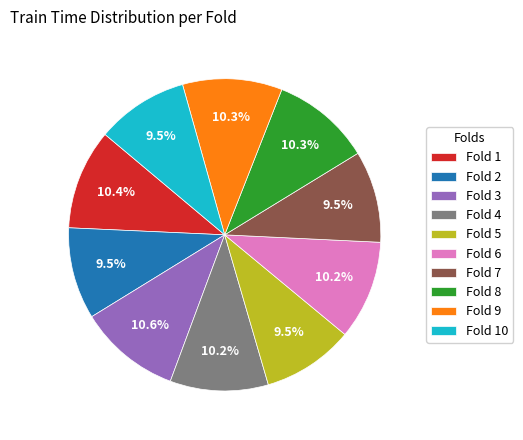

Which has a higher value, Fold 7 or Fold 4?

Fold 4